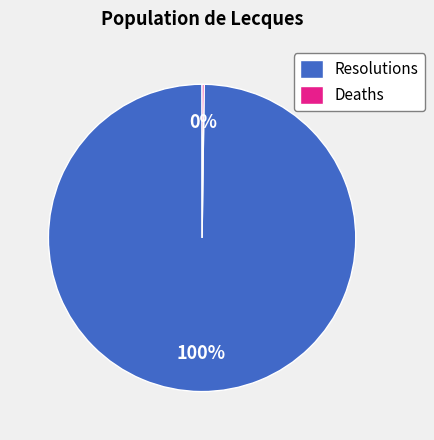

Which slice represents more than half of the pie?

Resolutions